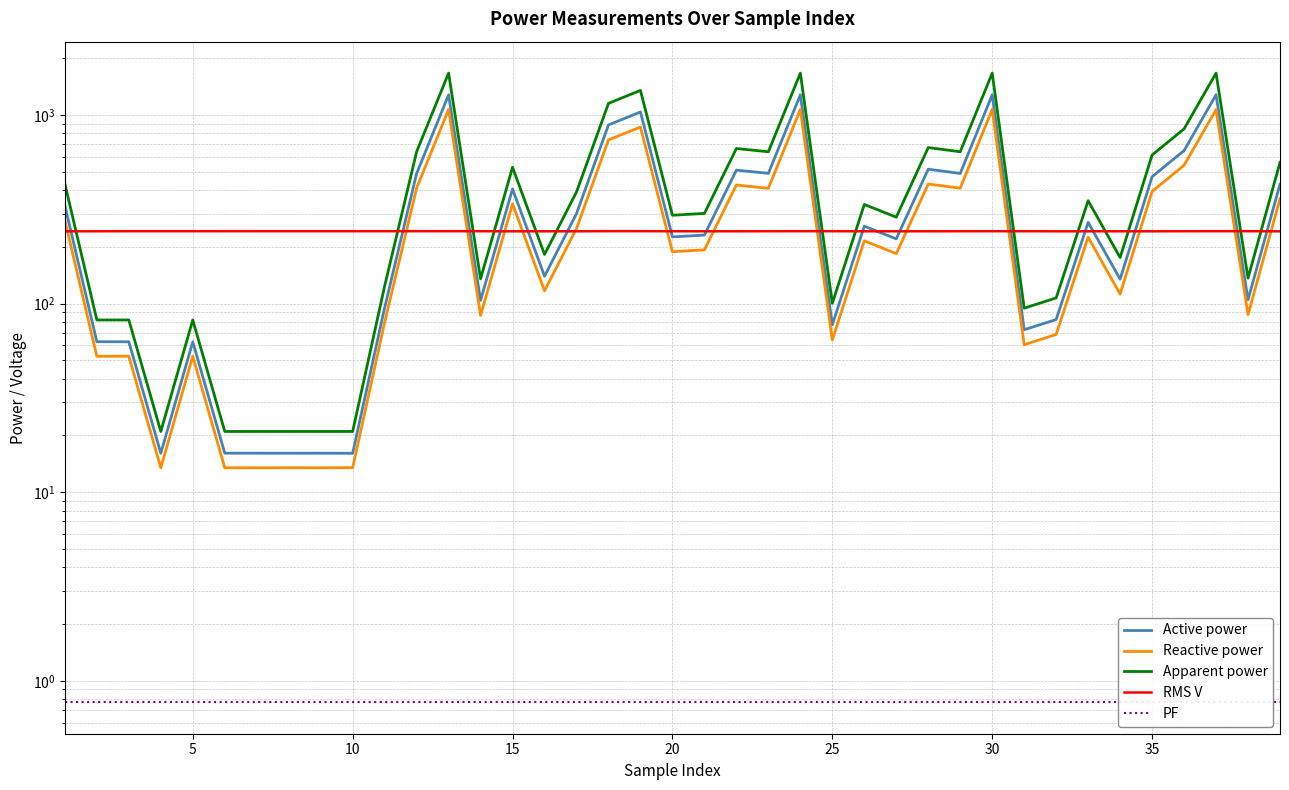

True or false: RMS V has more than 0 interior local peaks.

True